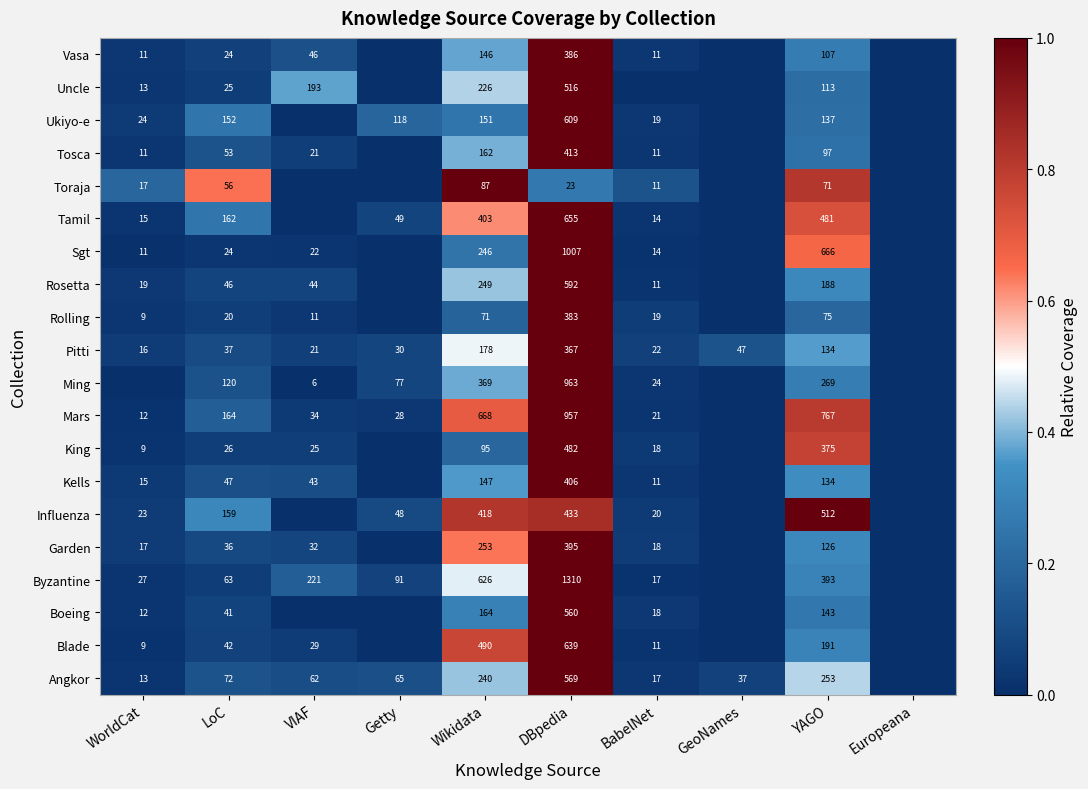

True or false: Pitti has a value of 0.1 at GeoNames.

False